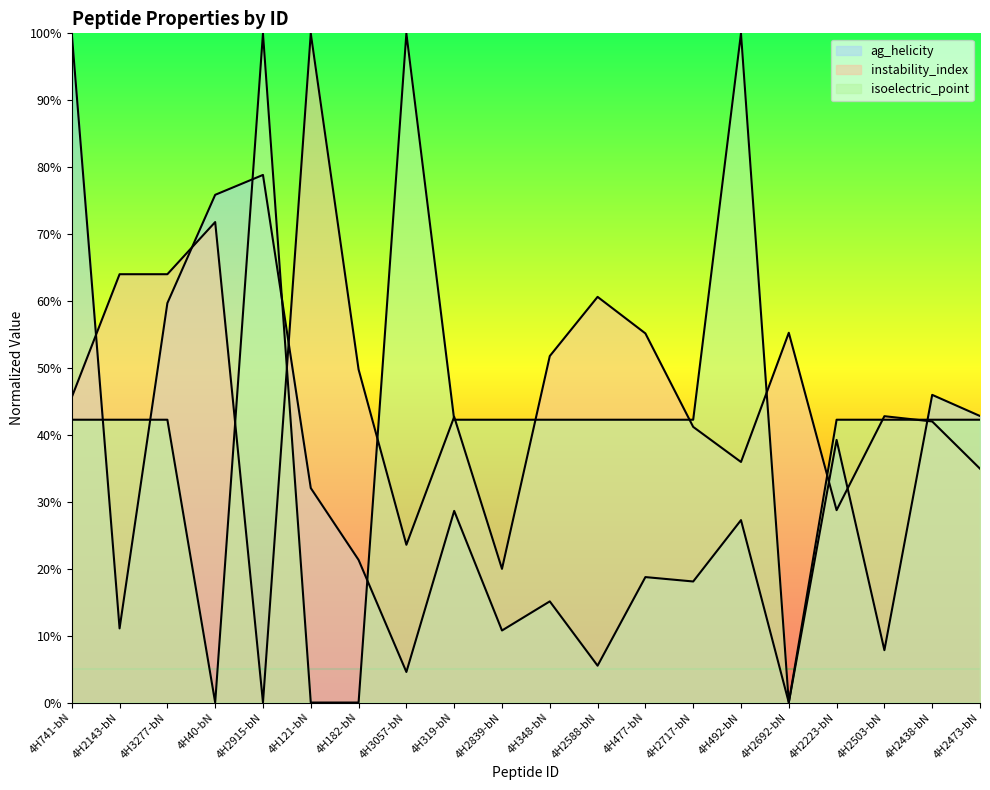

Which series has the largest total across all categories?

instability_index